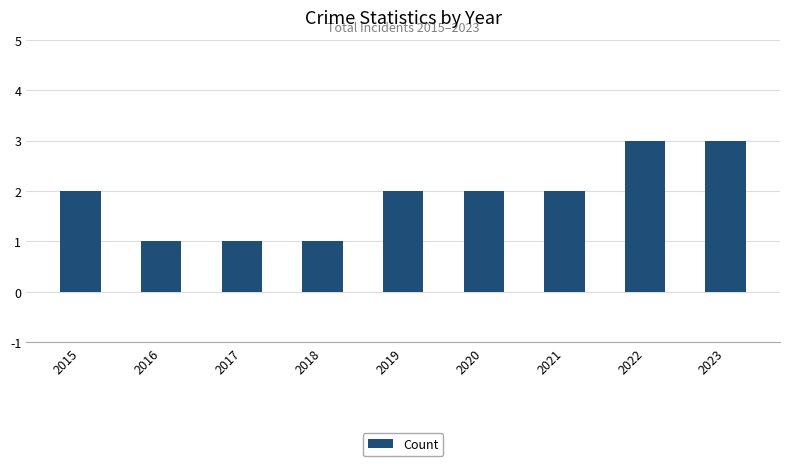

What is the ratio of the value at 2022 to the value at 2021?

1.5